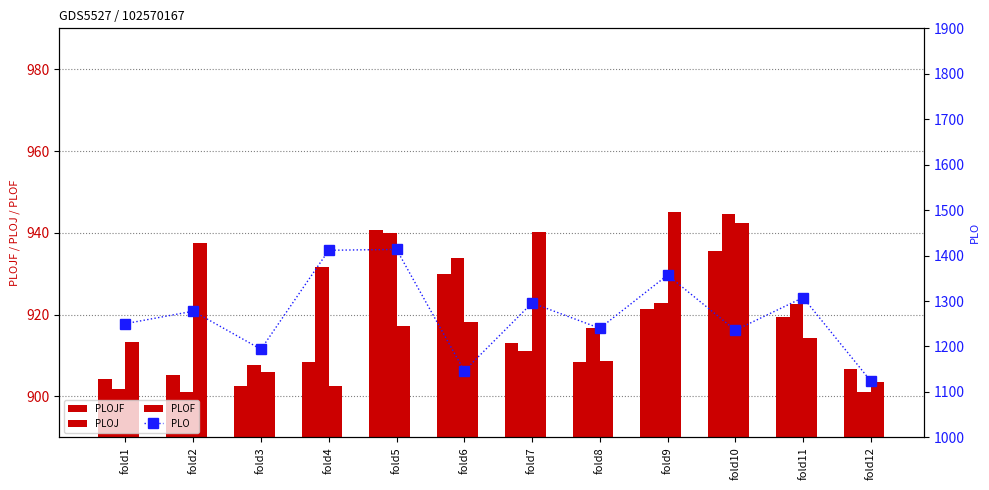

What is the total value across all series at fold5?

4211.5